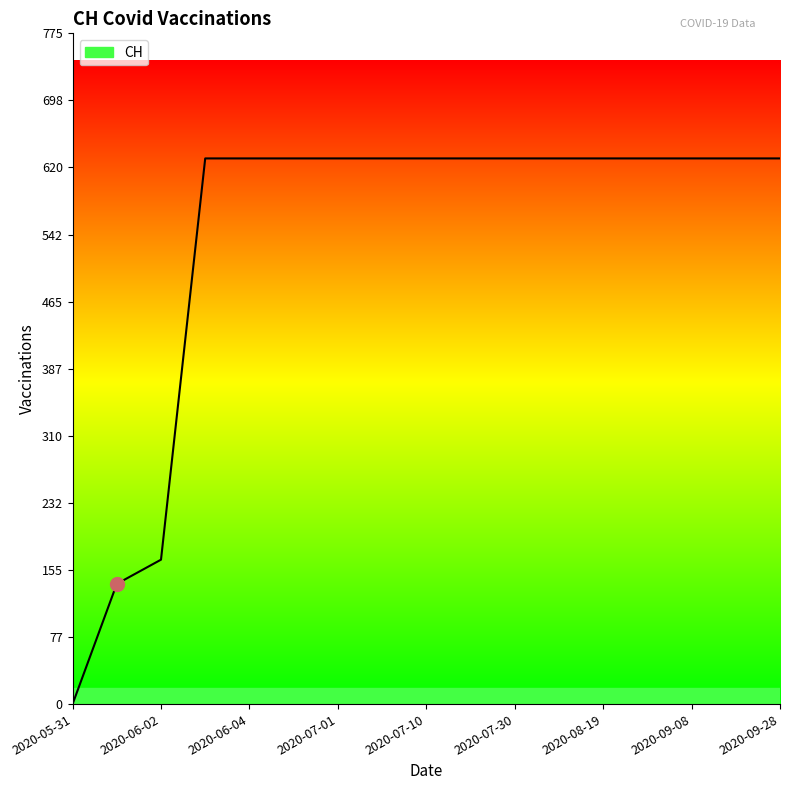

What is the sum of all values?

9140